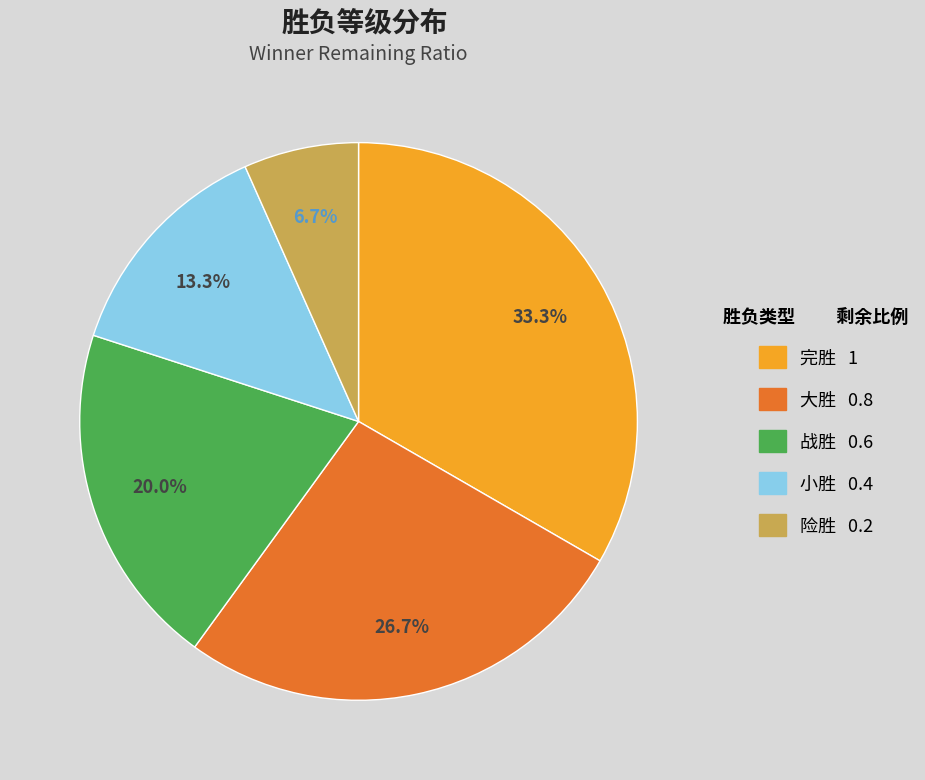

Which slice is the smallest?

险胜